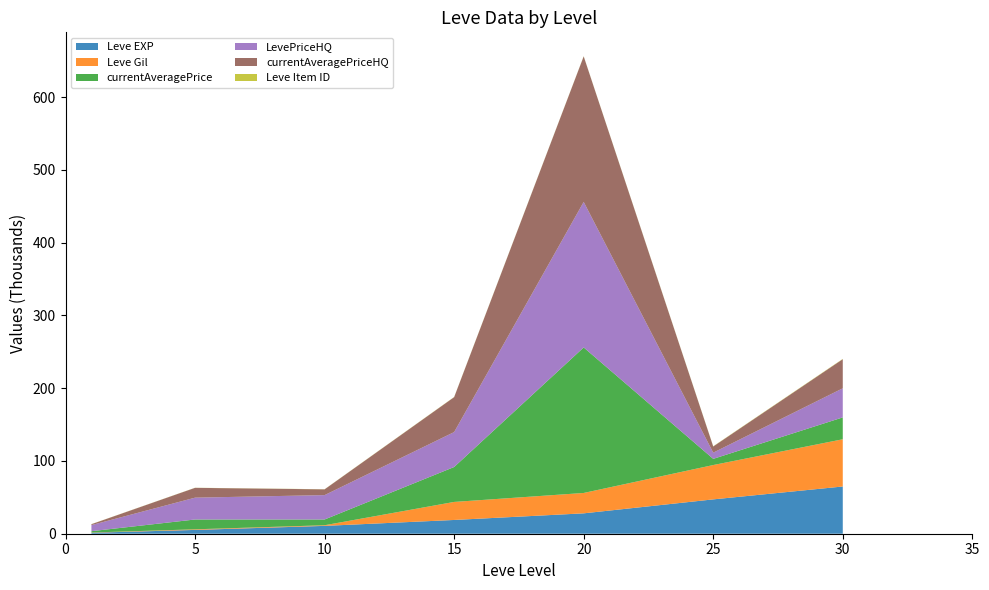

Reading right to left, transcribe all the data shown in this chart.

Leve EXP: 64910	47200	28010	18910	10780	5220	1330
Leve Gil: 64910	47200	28010	24790	880	840	330
currentAveragePrice: 30042	8495	199999	47997	7909	13501	1820
LevePriceHQ: 39999	8495	199999	47997	33500	30000	8367
currentAveragePriceHQ: 39999	8495	199999	47997	7909	13501	1250
Leve Item ID: 391	316	245	236	170	140	113